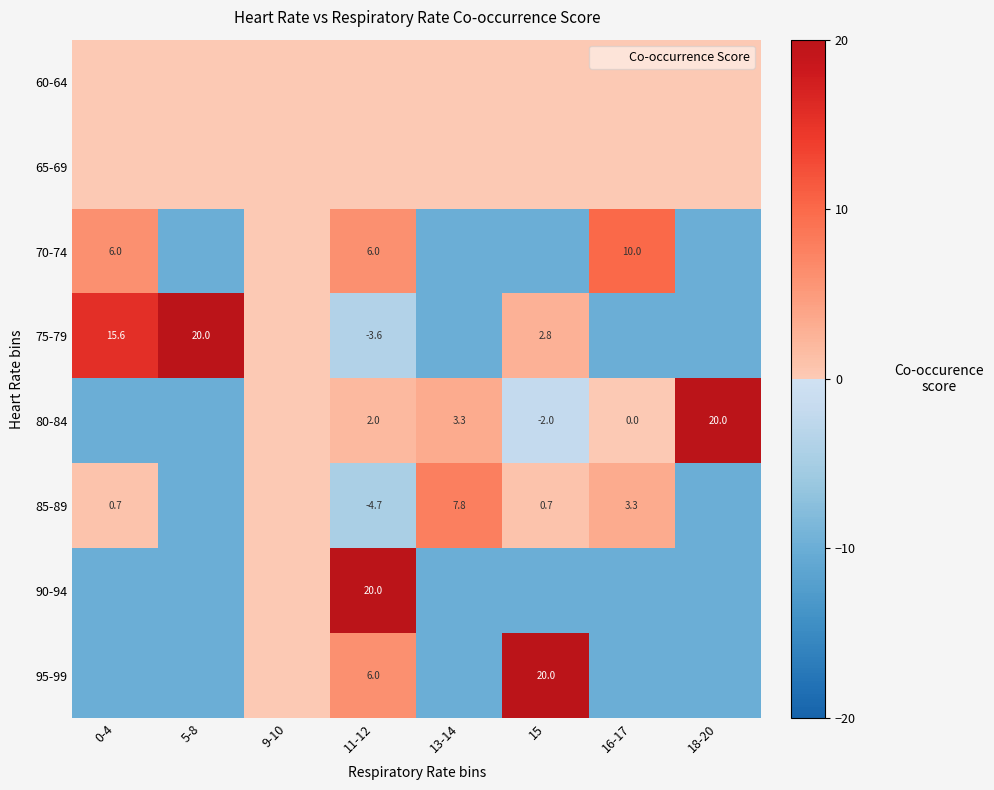

What is the difference between the maximum and minimum values in the 80-84 series?

30.0